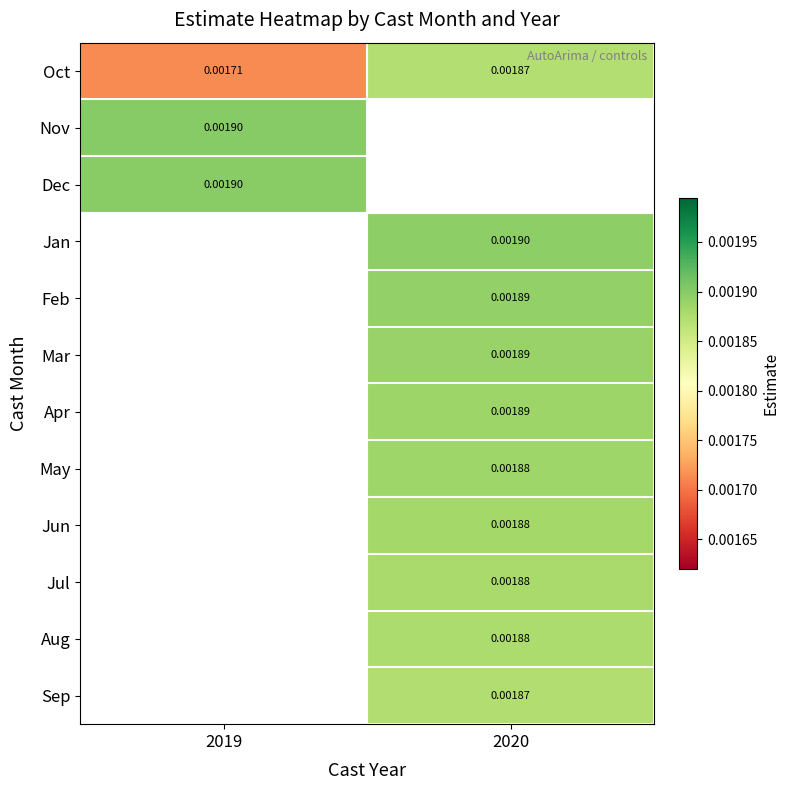

How many data points does each series have?

2